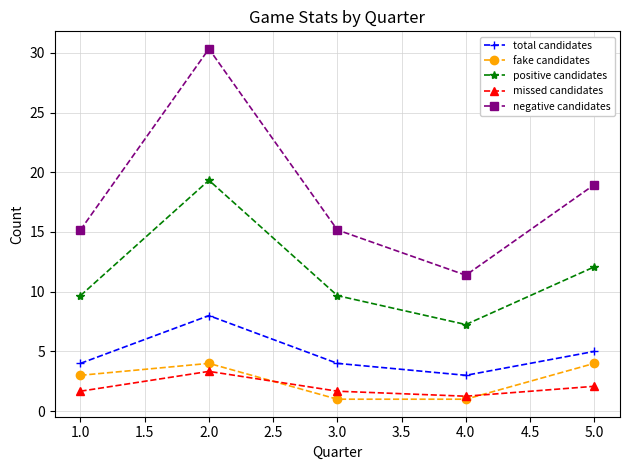

The negative candidates series shows 15.2 at 1.0. True or false?

True